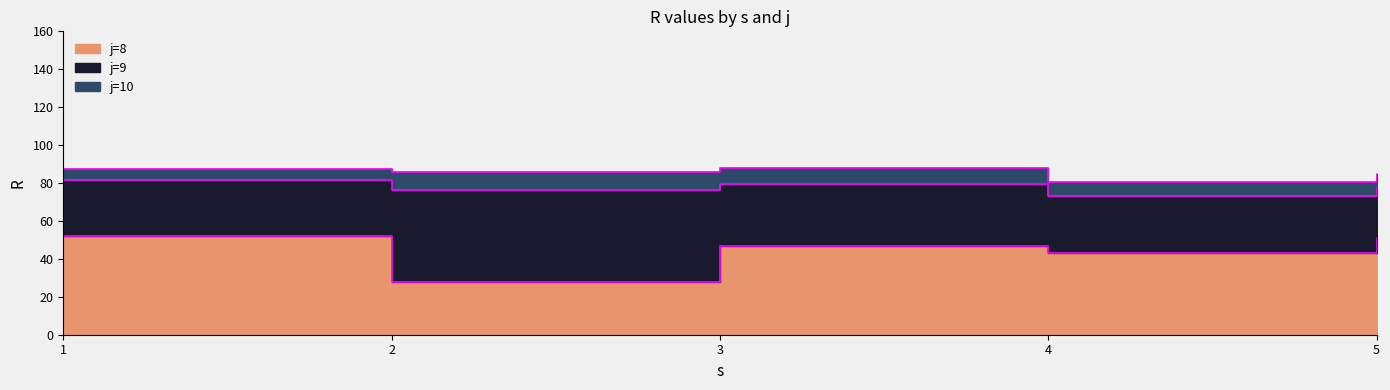

In j=10, how many points are higher than both neighbors (excluding endpoints)?

1